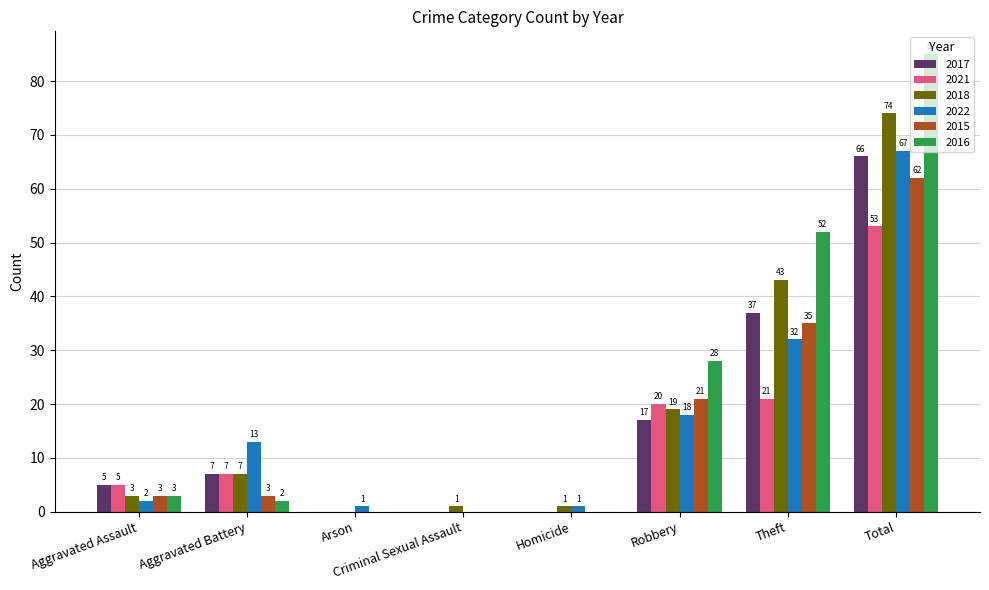

What is the average value of the 2021 series?

13